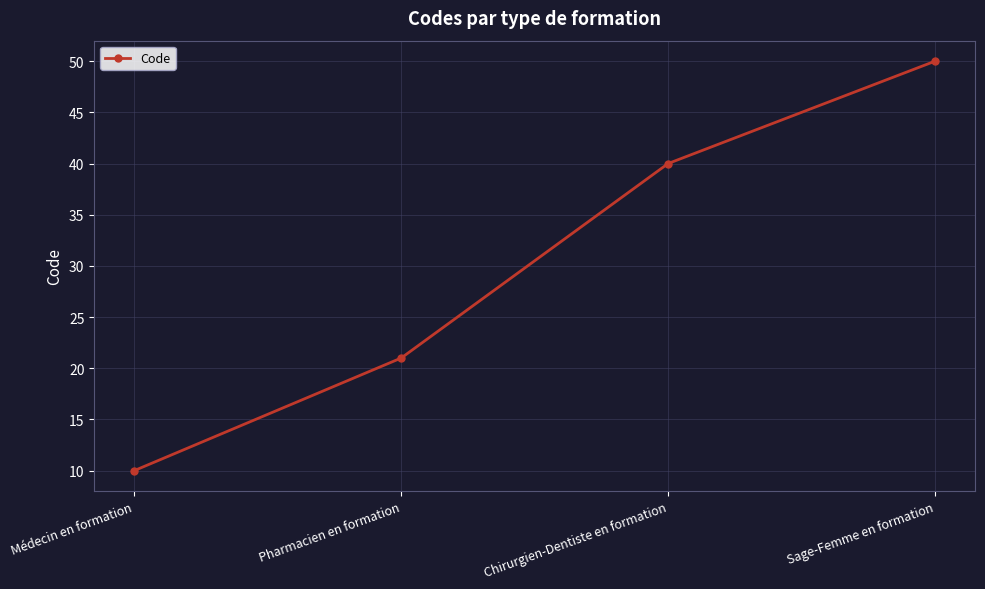

What is the ratio of the value at Sage-Femme en formation to the value at Médecin en formation?

5.0